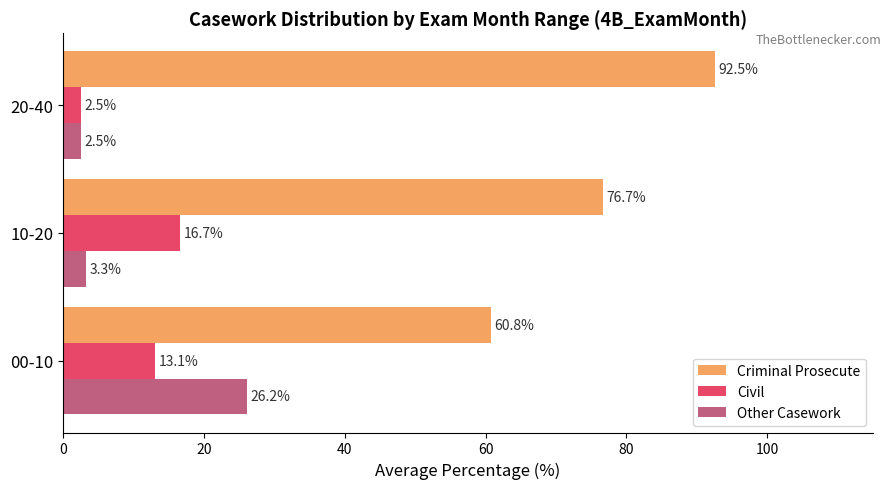

Where is Other Casework nearest to the value 14?

10-20